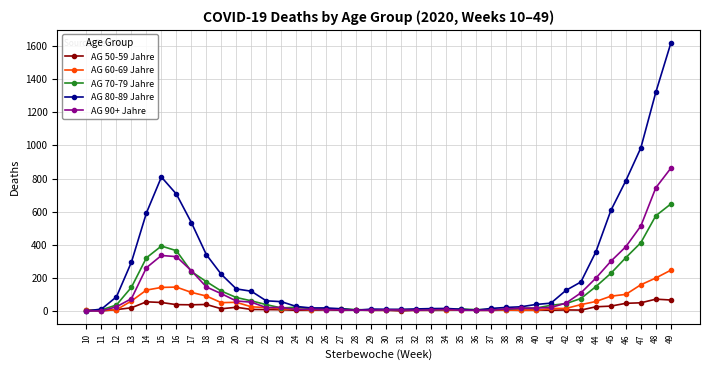

Between 14 and 36, which series saw the biggest shift?

AG 80-89 Jahre